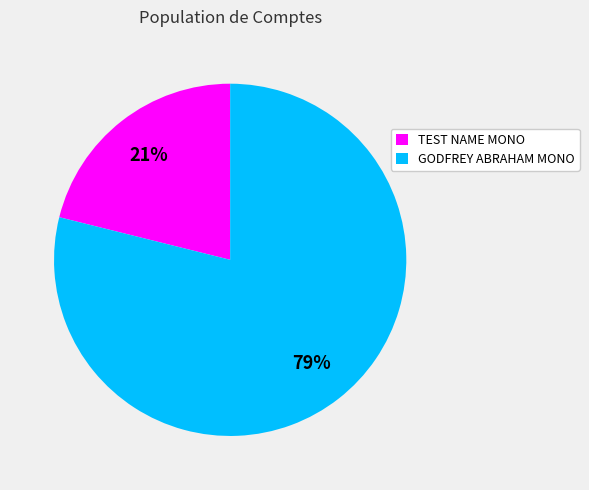

Is the sum of GODFREY ABRAHAM MONO and TEST NAME MONO greater than half?

Yes